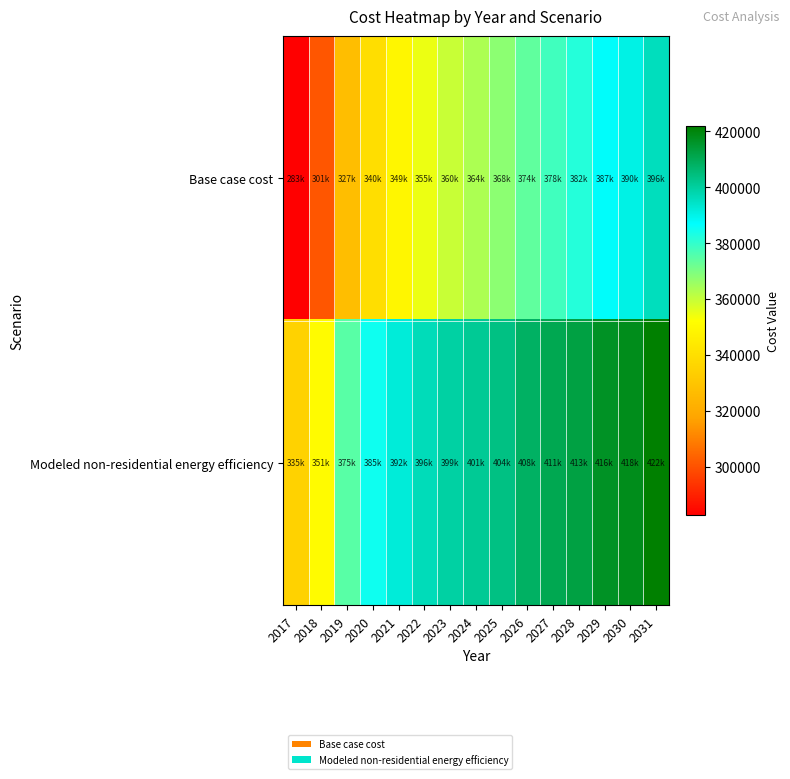

Reading right to left, what are all the values shown in this chart?

Base case cost: 2031=395990.7	2030=390485.9	2029=387427.6	2028=381922.8	2027=378252.9	2026=373971.3	2025=367854.8	2024=363573.3	2023=359903.4	2022=355010.2	2021=348893.7	2020=339718.9	2019=327485.9	2018=301184.9	2017=282835.4
Modeled non-residential energy efficiency: 2031=421791.2	2030=417877.2	2029=416404.5	2028=412563.4	2027=410563.8	2026=408001.6	2025=403674.9	2024=401192.7	2023=399353.2	2022=396353.6	2021=392194.7	2020=385073.7	2019=374991.7	2018=351125.8	2017=335125.0